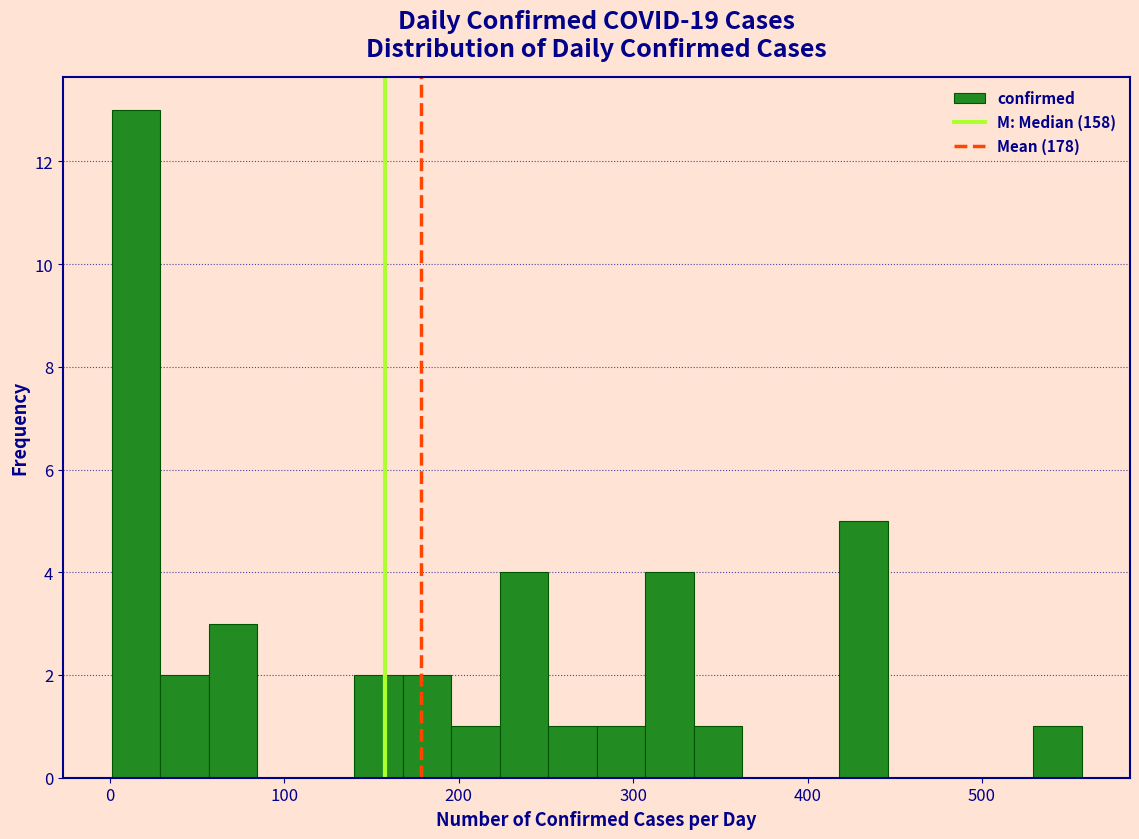

Read against the x-axis, roughly where is the centre of the tallest bar?

10